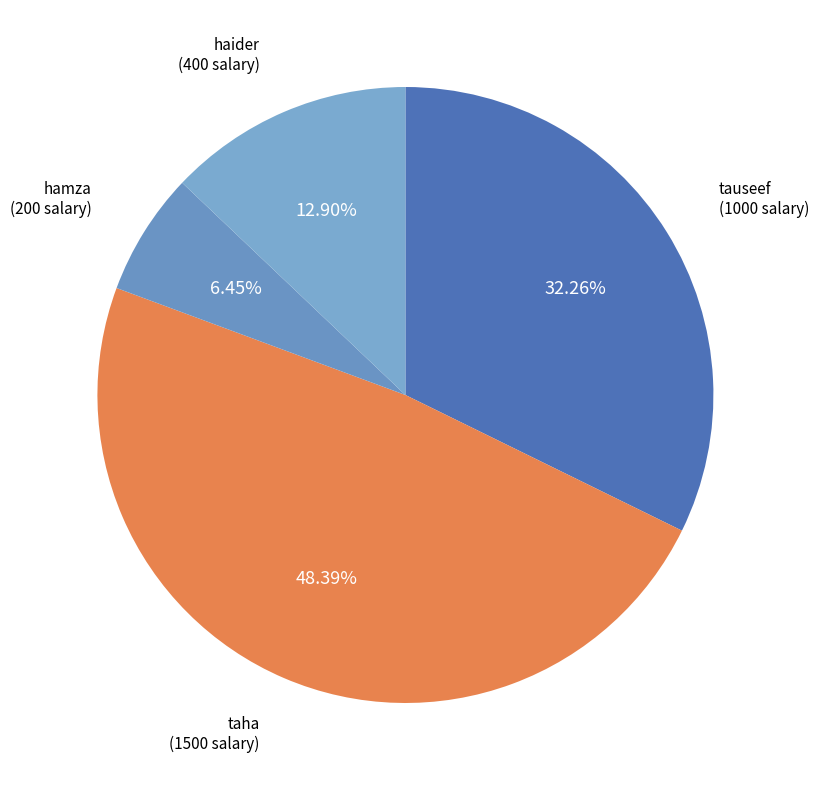

What portion of the pie excludes hamza?

93.5%